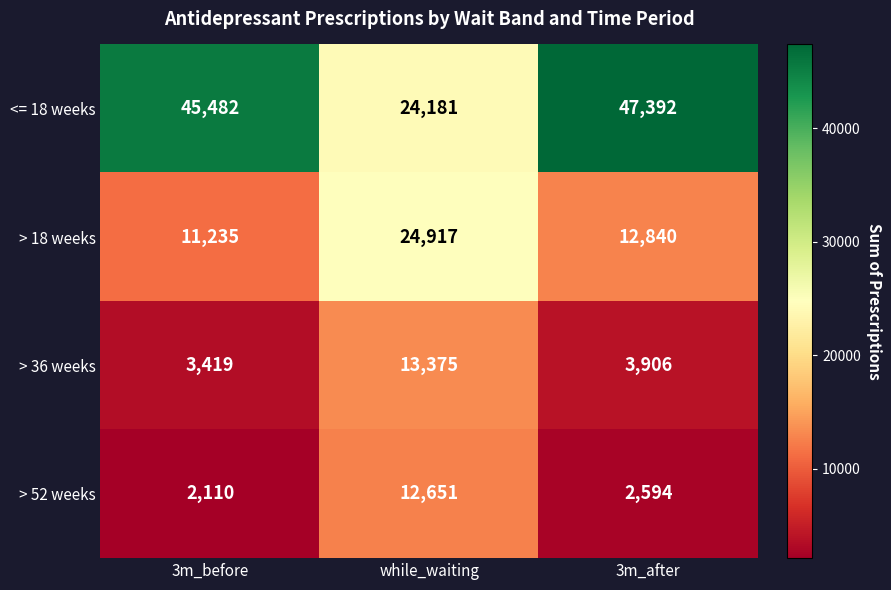

Which series has the largest total across all categories?

<= 18 weeks